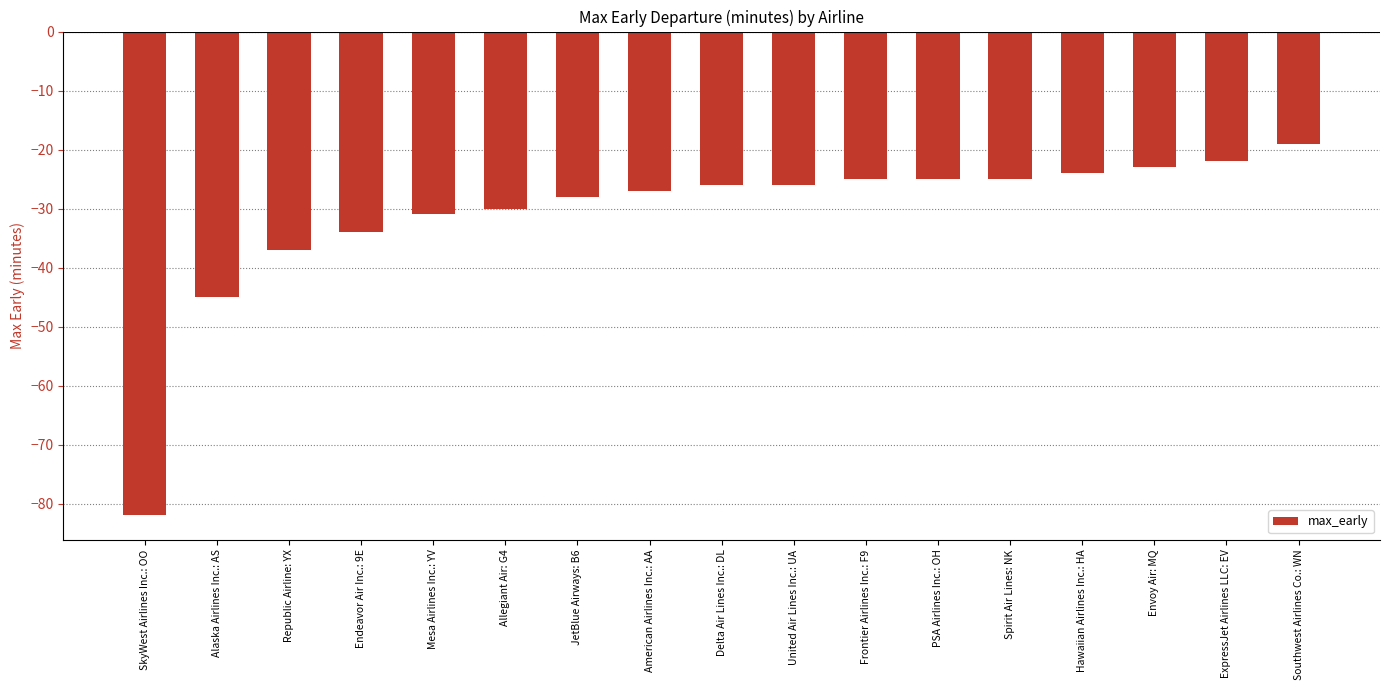

How many distinct data groups are displayed?

1